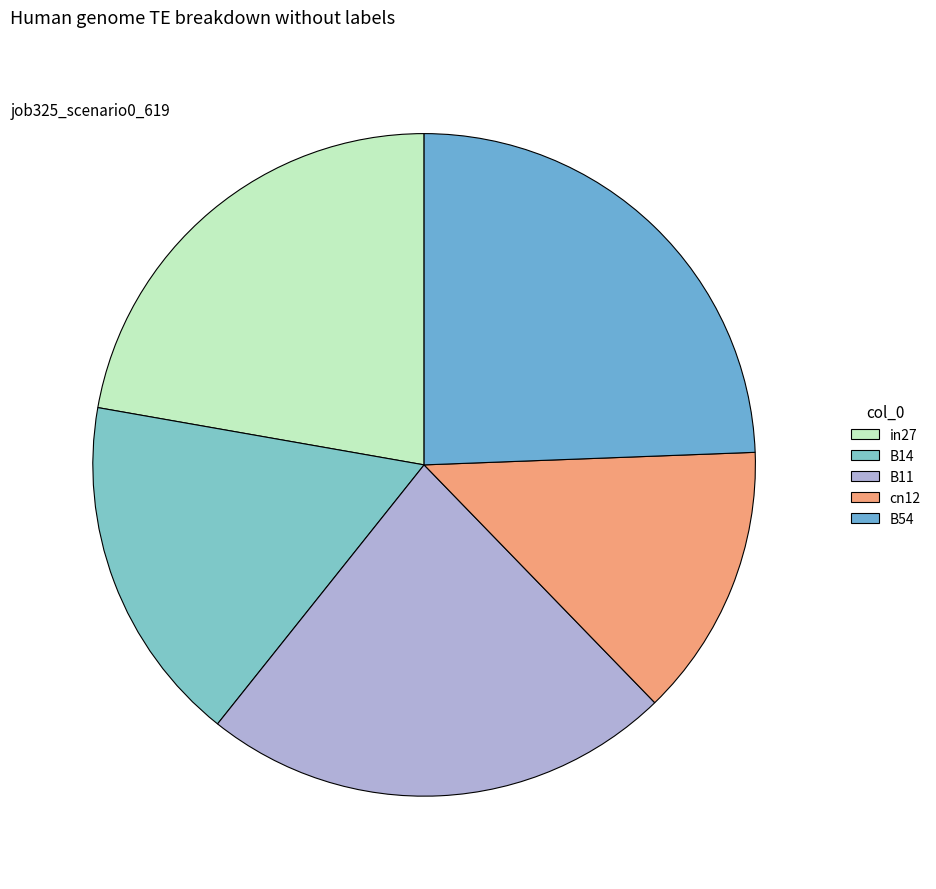

Does B11 represent more than half of the total?

No